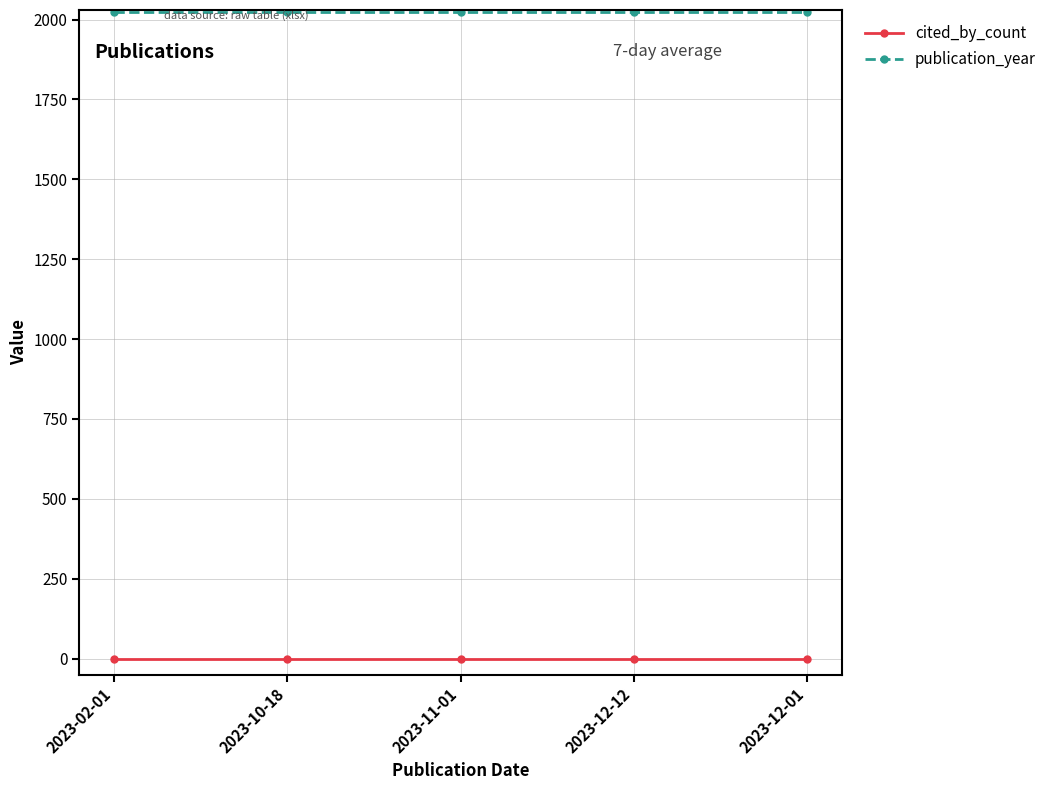

What is the label of the 3rd point from the right?

2023-11-01